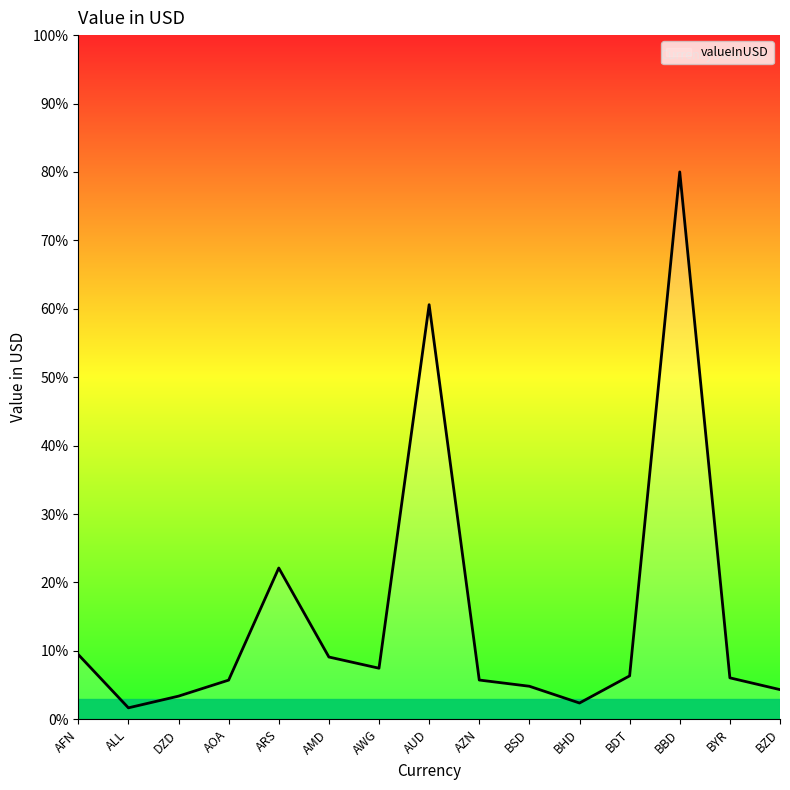

At which label does the data first exceed 6?

AFN